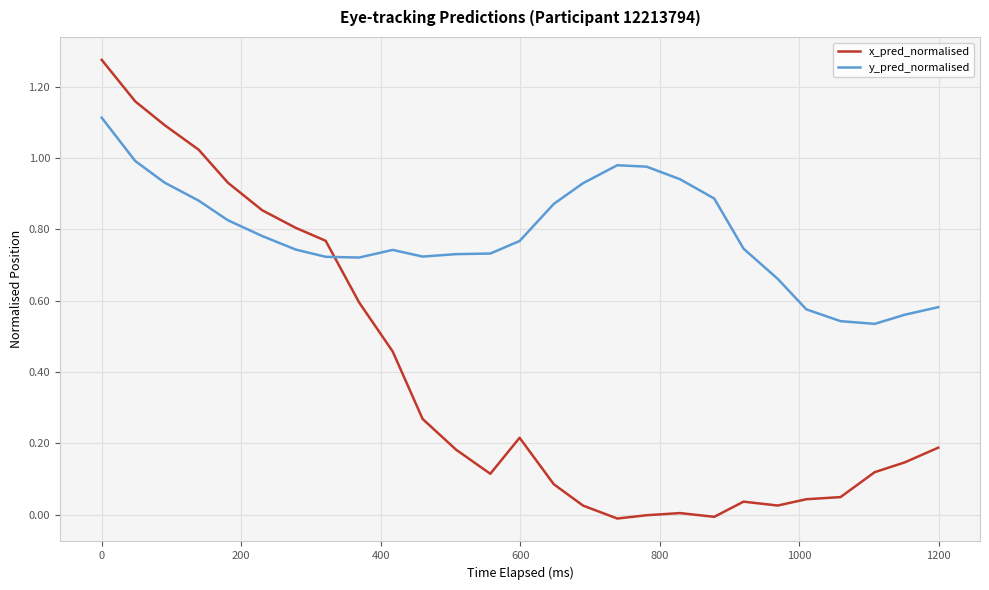

Which series has the largest total across all categories?

y_pred_normalised